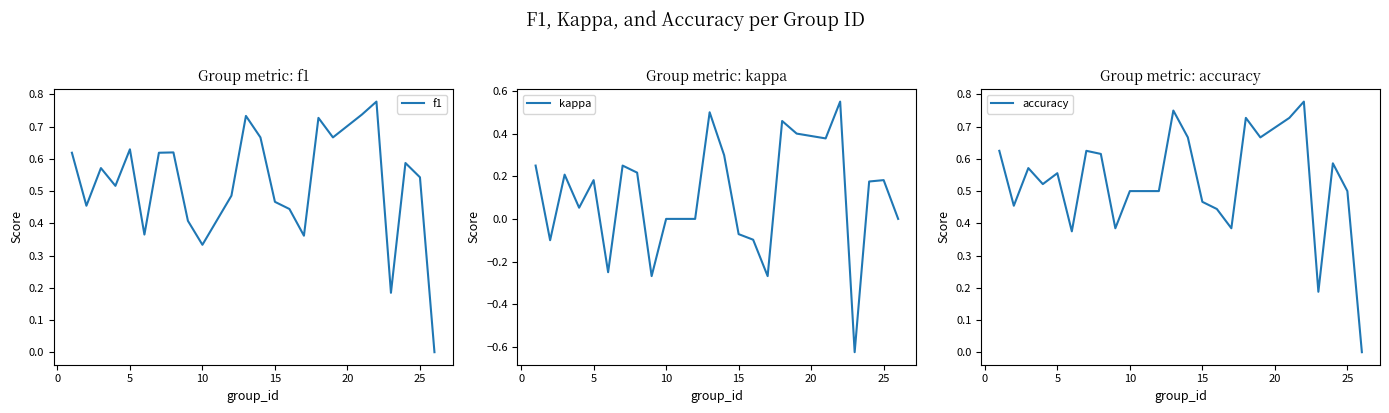

How many intersections are there between f1 and accuracy?

5